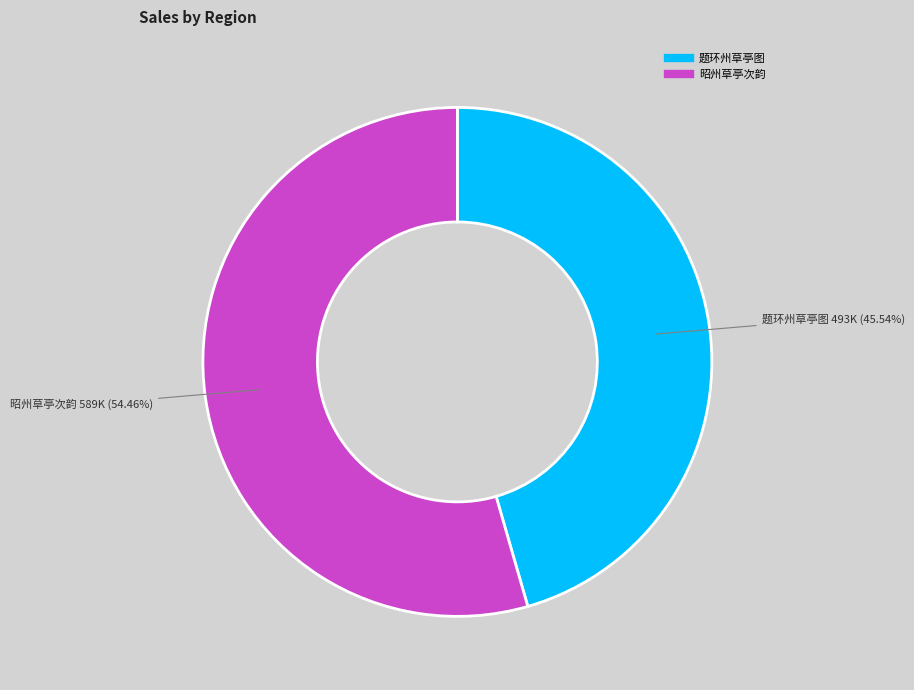

Is the sum of 题环州草亭图 and 昭州草亭次韵 greater than half?

Yes